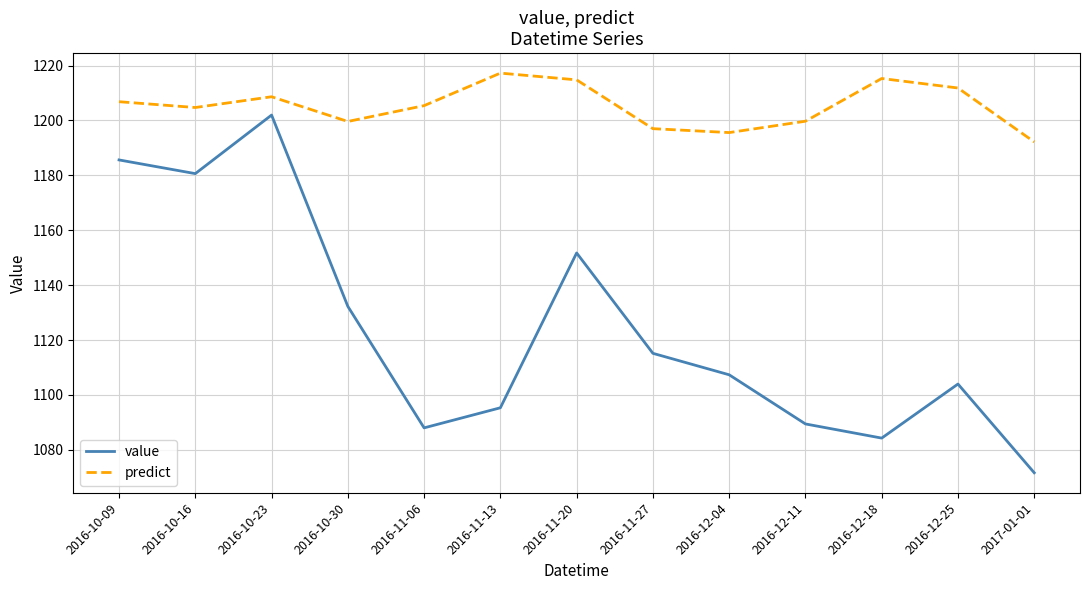

Rank the categories by value value from highest to lowest.

2016-10-23, 2016-10-09, 2016-10-16, 2016-11-20, 2016-10-30, 2016-11-27, 2016-12-04, 2016-12-25, 2016-11-13, 2016-12-11, 2016-11-06, 2016-12-18, 2017-01-01